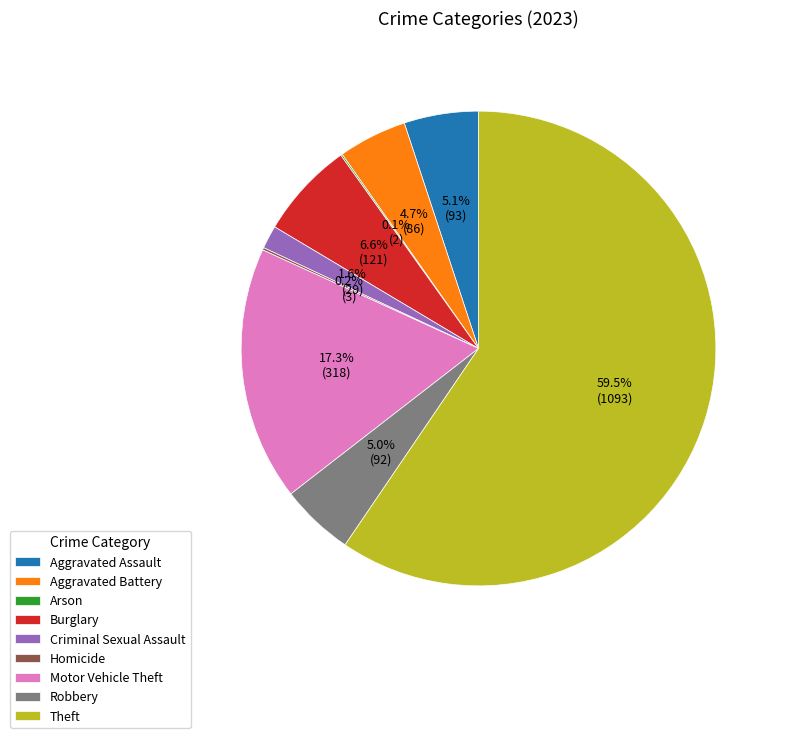

Is the sum of Burglary and Aggravated Assault greater than half?

No